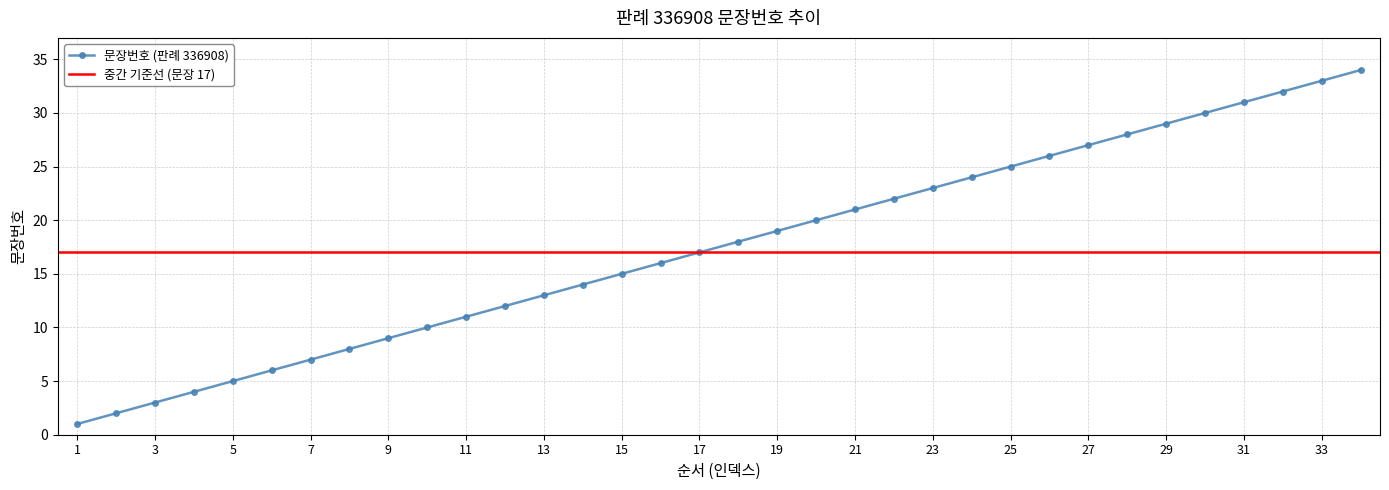

Does the chart display data point markers on the line(s)?

Yes